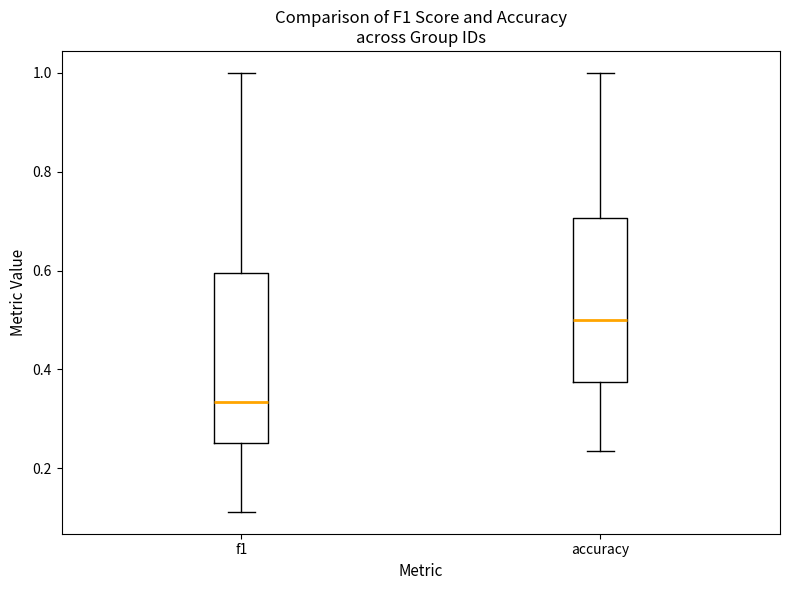

Where does the upper whisker of the box for f1 end on the y-axis? The values are not printed on the chart, so give them approximately, as read against the axis.

1.00